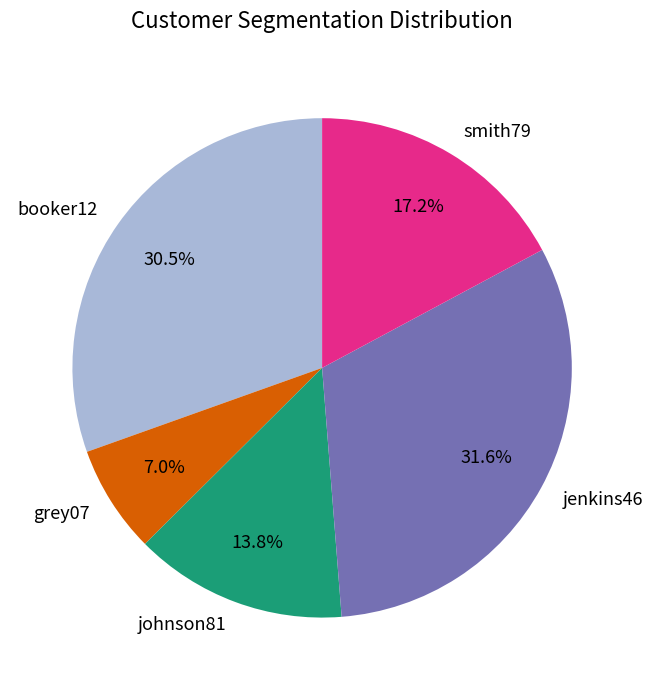

Is it true that booker12 is 37% of the pie?

False